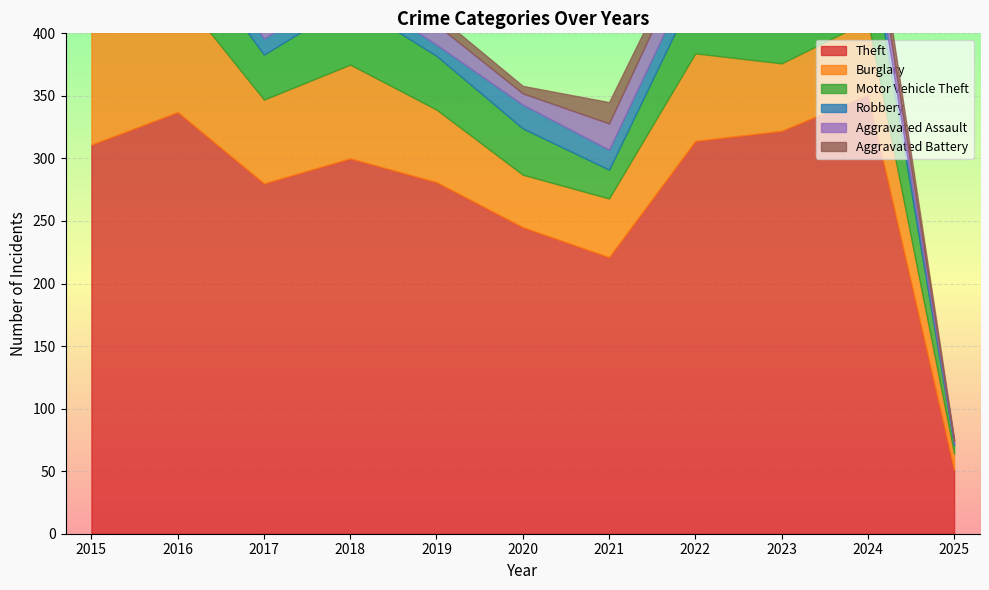

Which has a higher value, 2022 or 2020?

2022